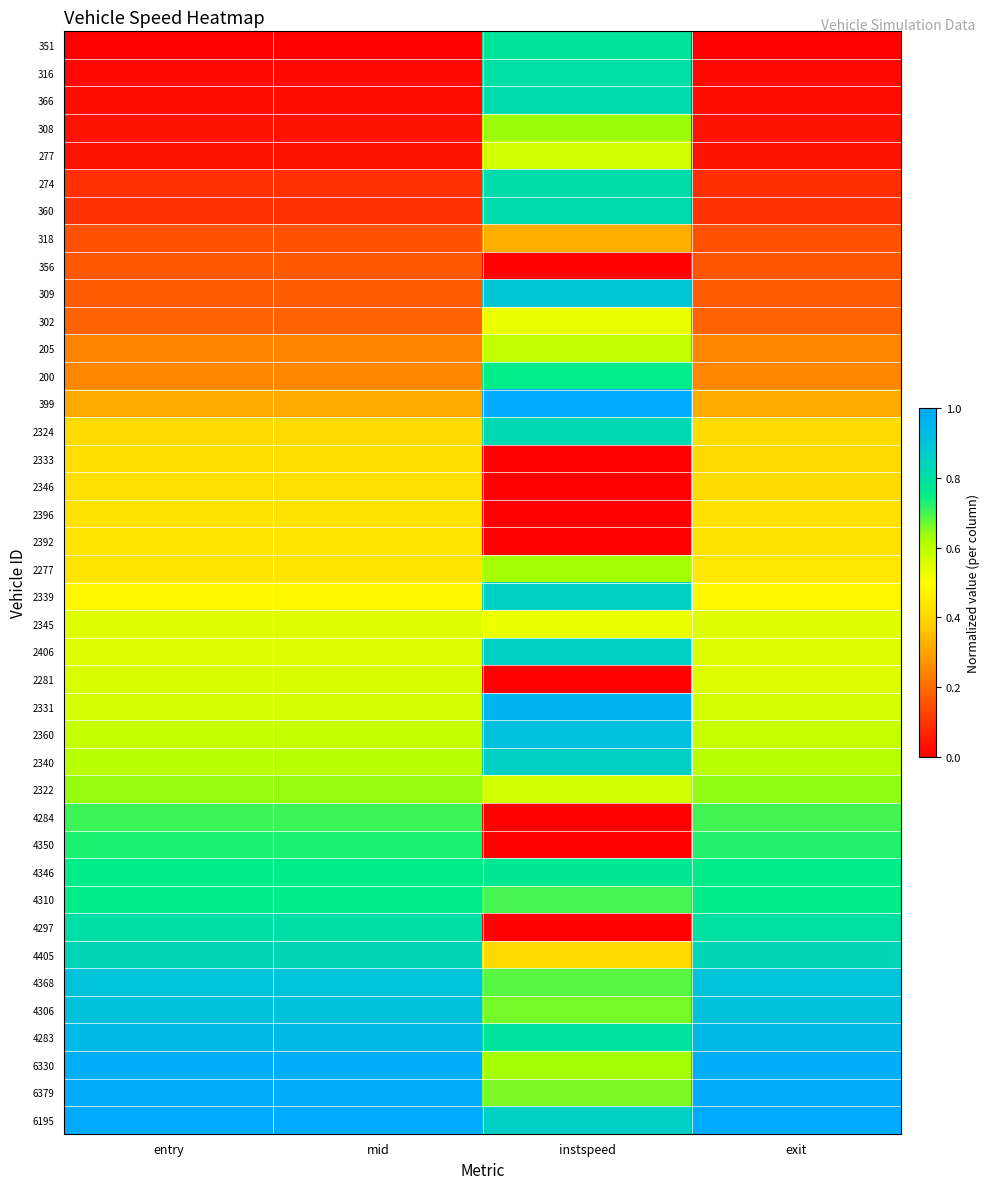

Which has a higher value, instspeed or exit?

instspeed